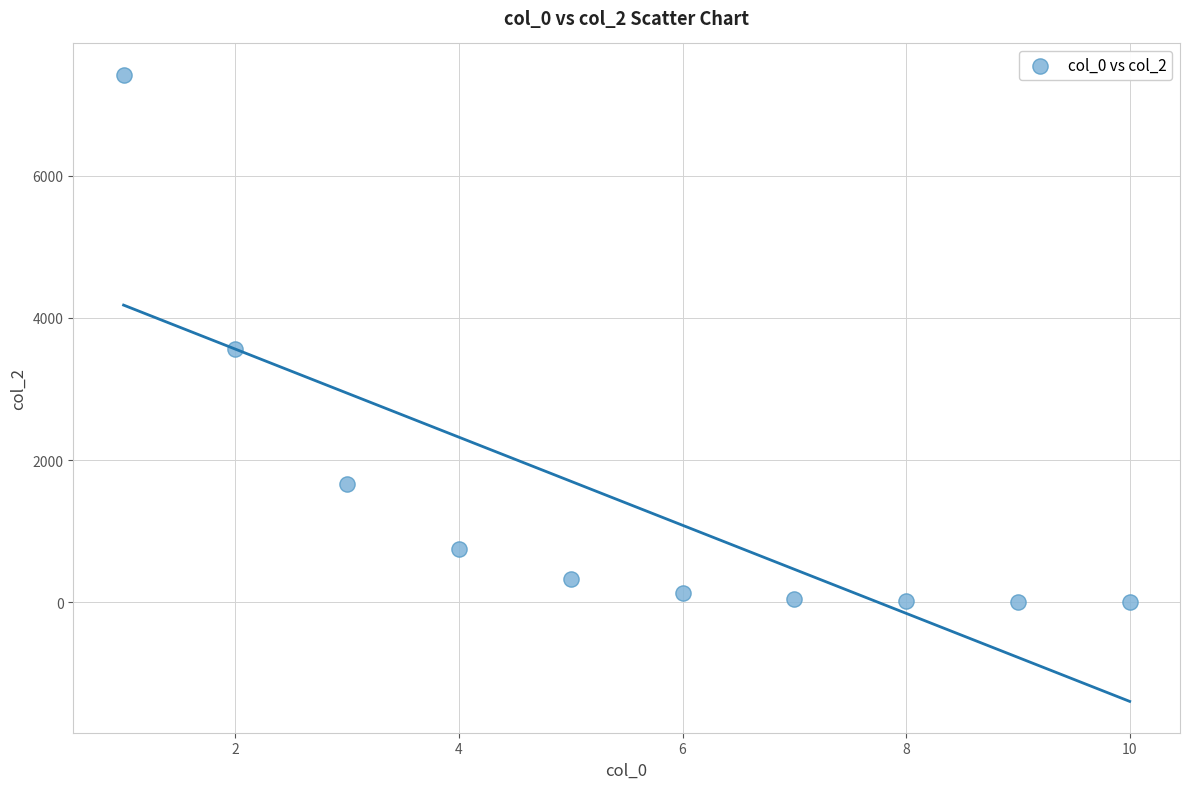

What Y value in the scatter plot is closest to 3711?

3557